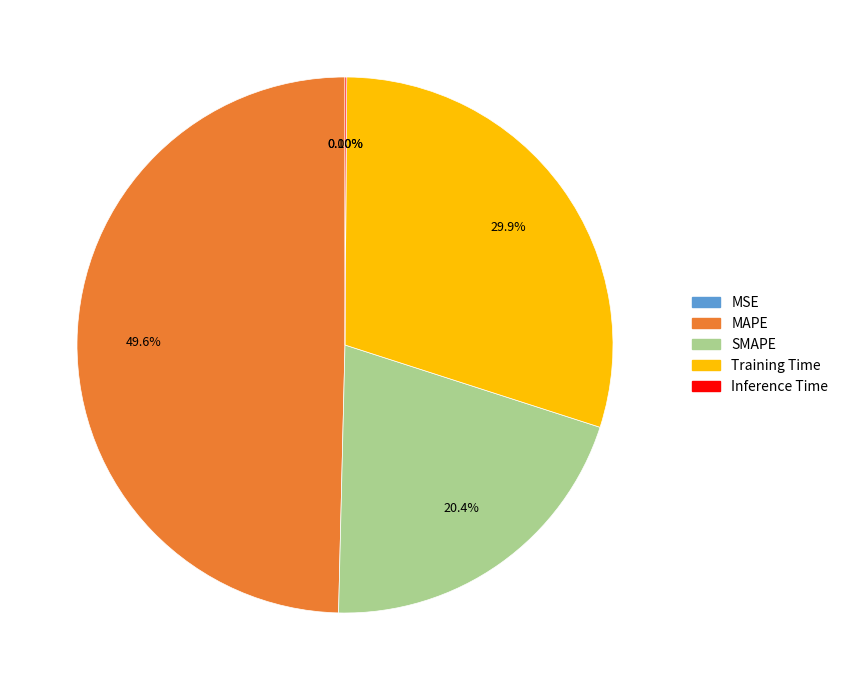

Which category has the biggest portion of the pie?

MAPE